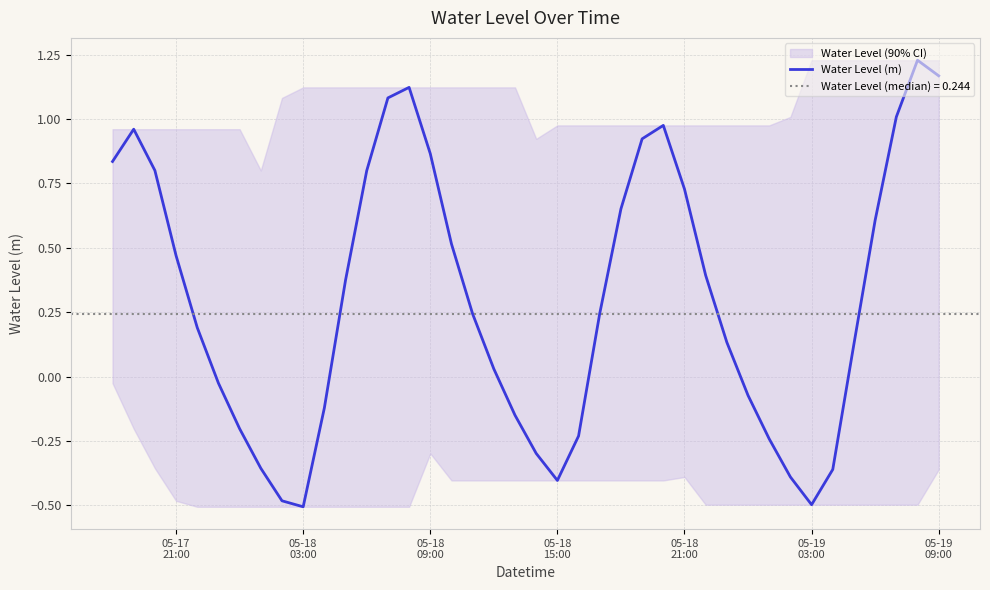

What is the lowest value of the Water Level (m) series?

-0.5